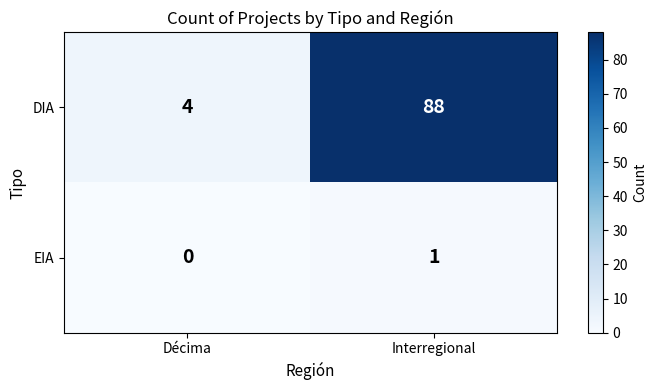

How many categories are shown in the chart?

2